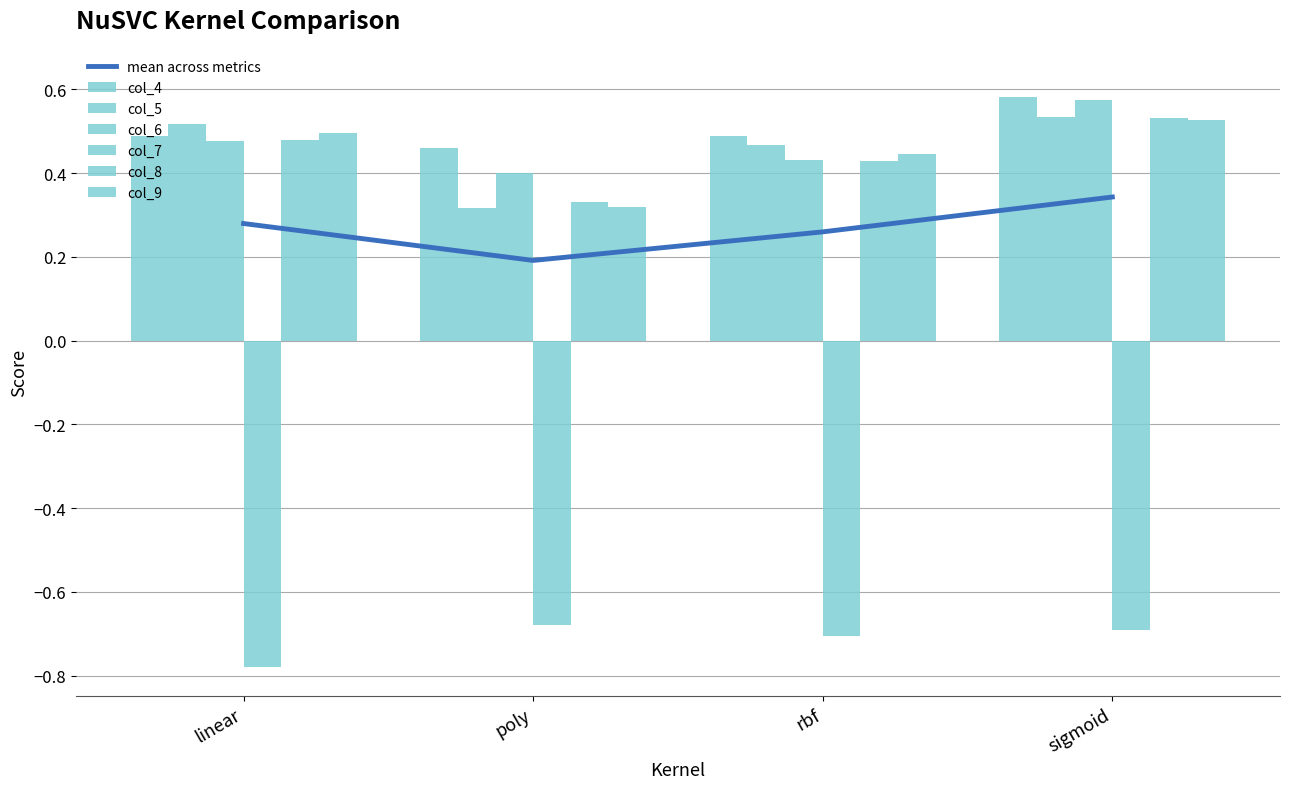

What is the total value across all series at sigmoid?

2.1